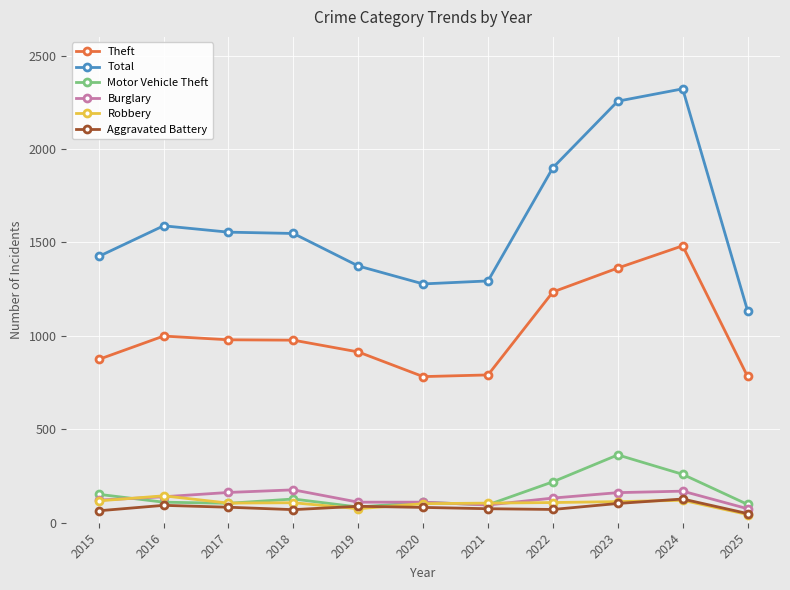

What is the greatest value displayed?

2322